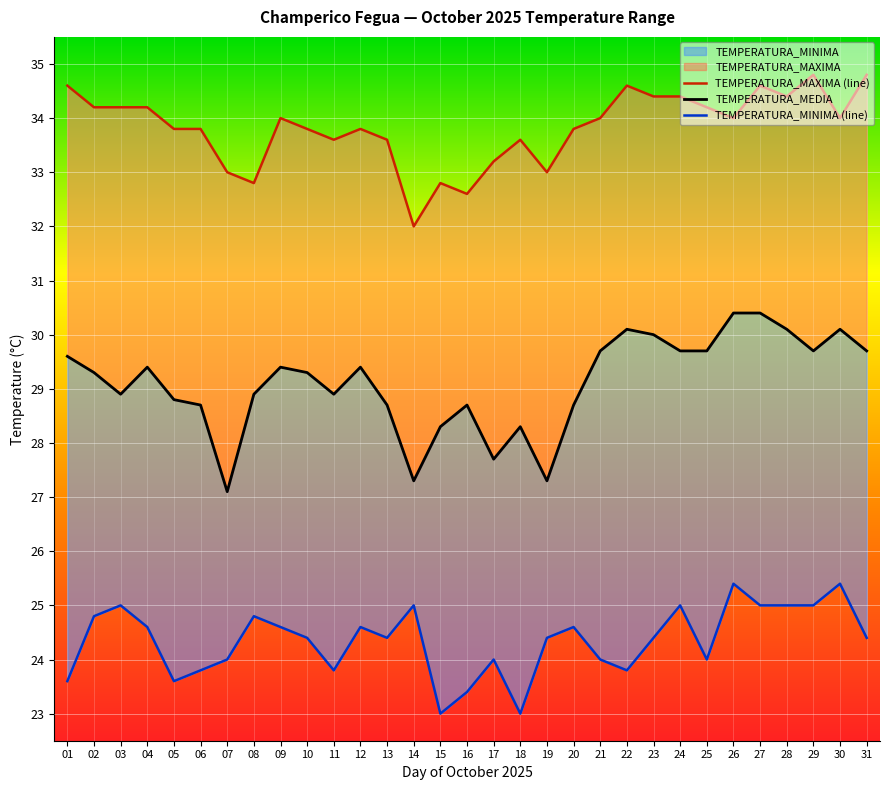

At which label does TEMPERATURA_MINIMA (line) reach its minimum?

15